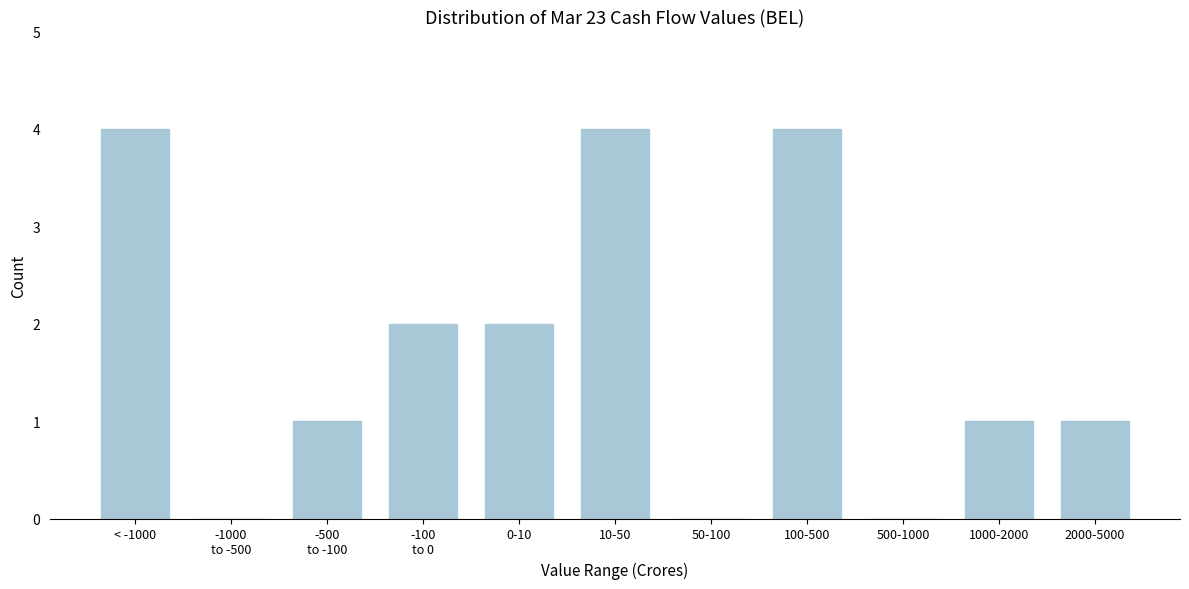

What is the sum of all values?

19